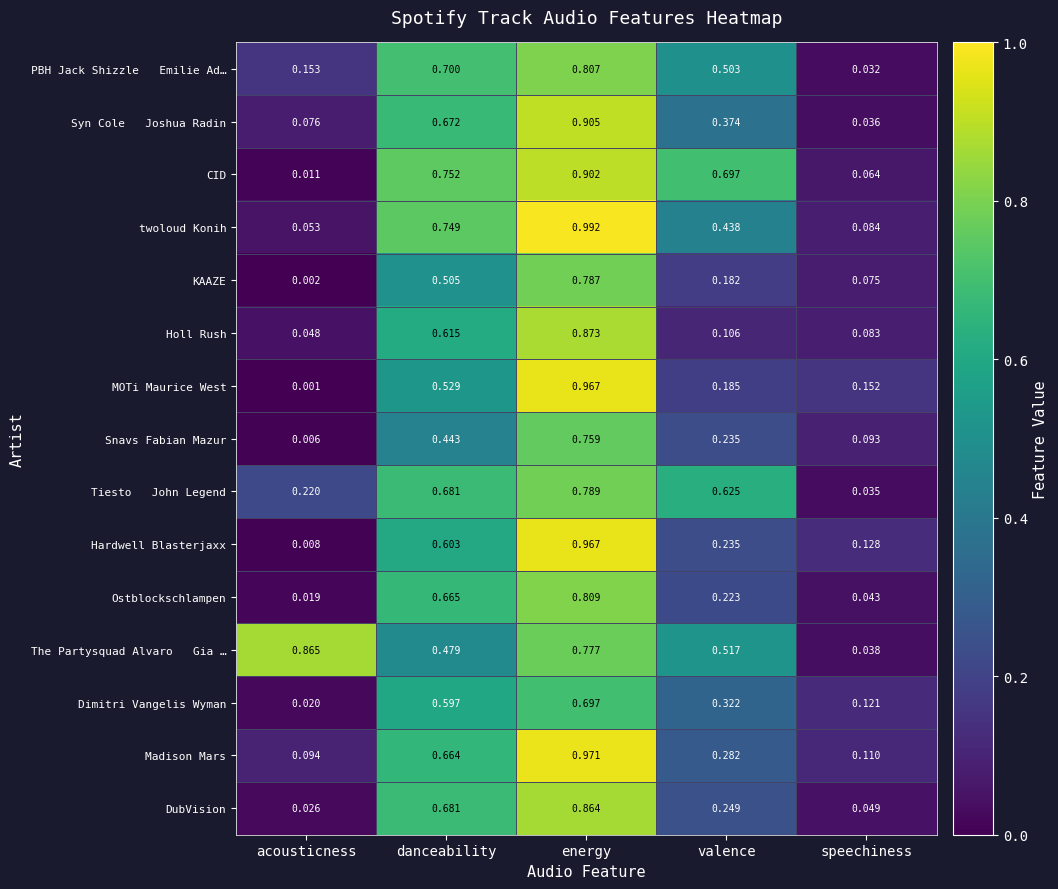

List the labels in order of KAAZE value, largest first.

energy, danceability, valence, speechiness, acousticness